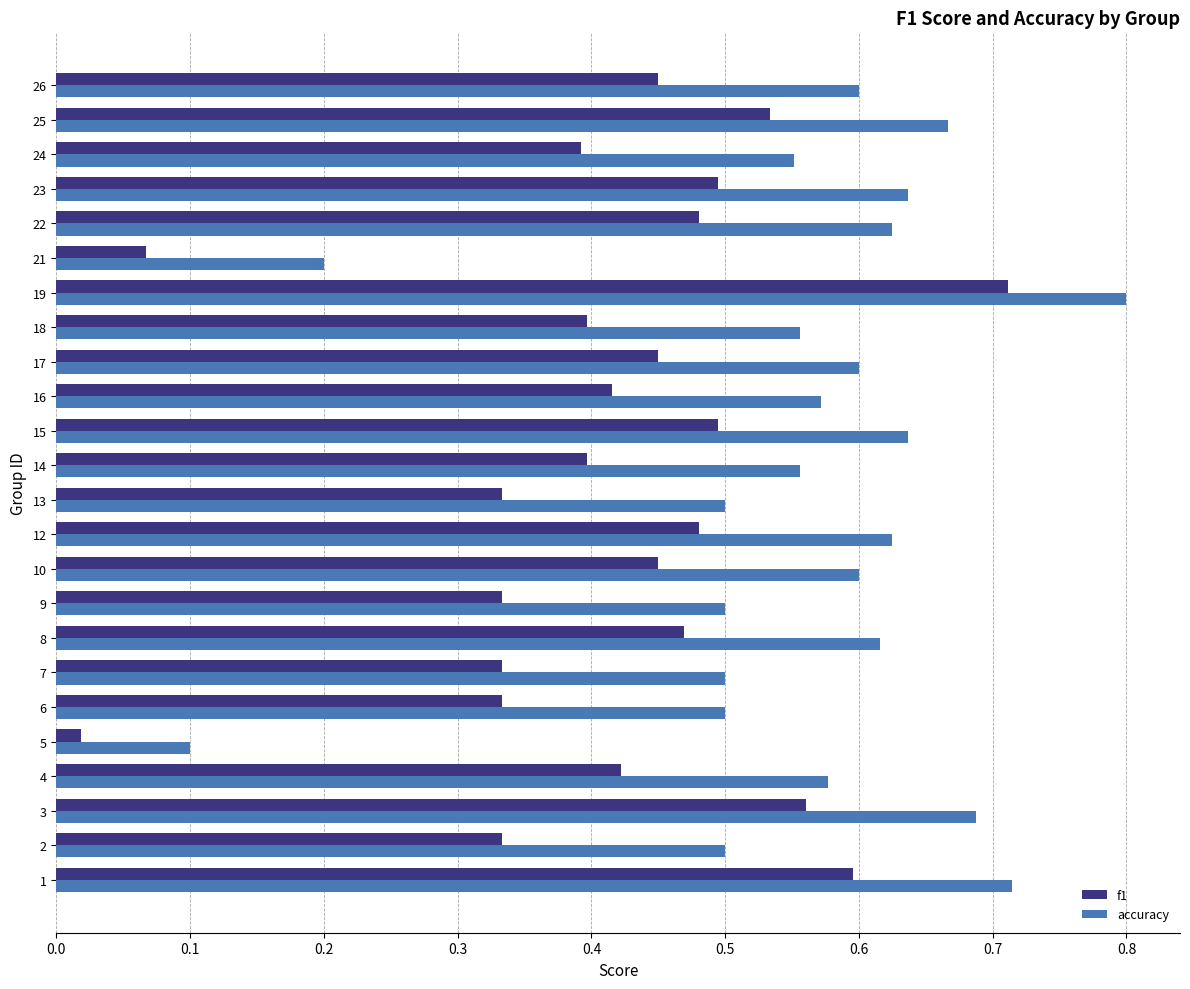

Where is accuracy nearest to the value 0?

5